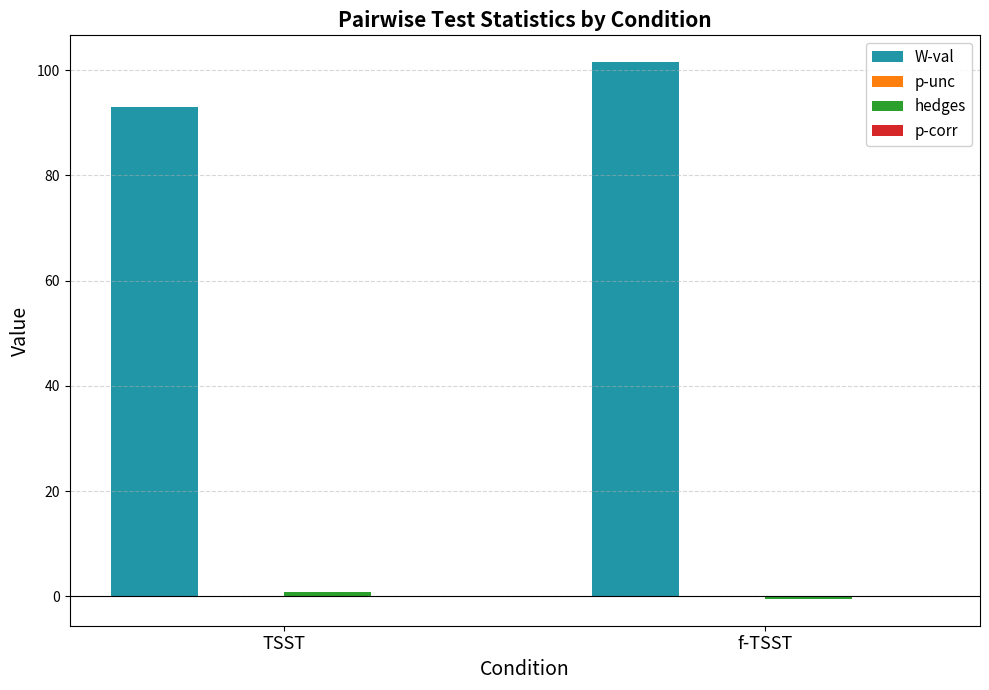

What is the difference between the W-val values at TSST and f-TSST?

8.5